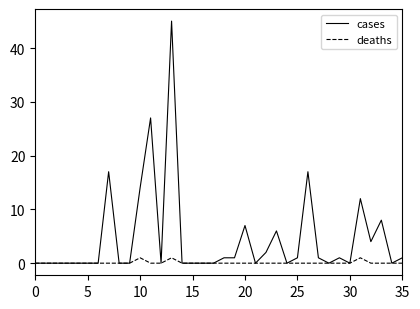

Which series has the largest range (max minus min)?

cases